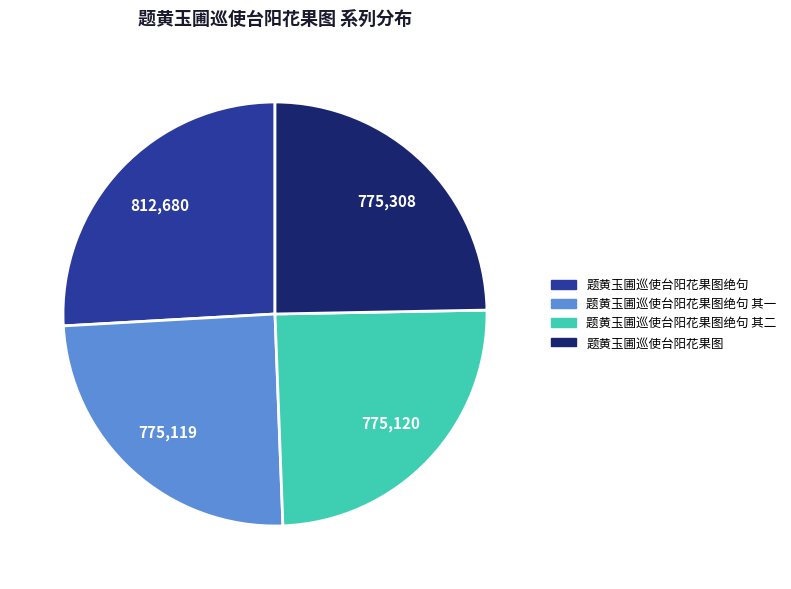

Is there a majority slice in this chart?

No